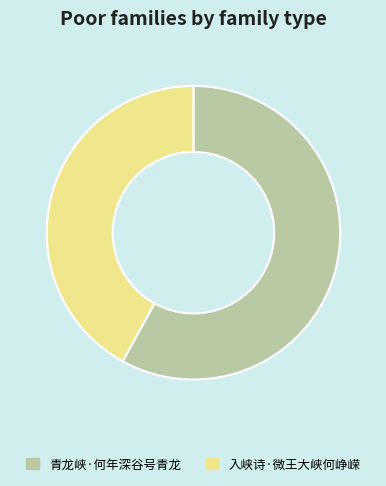

Rank the categories by value from lowest to highest.

入峡诗·微王大峡何峥嵘, 青龙峡·何年深谷号青龙